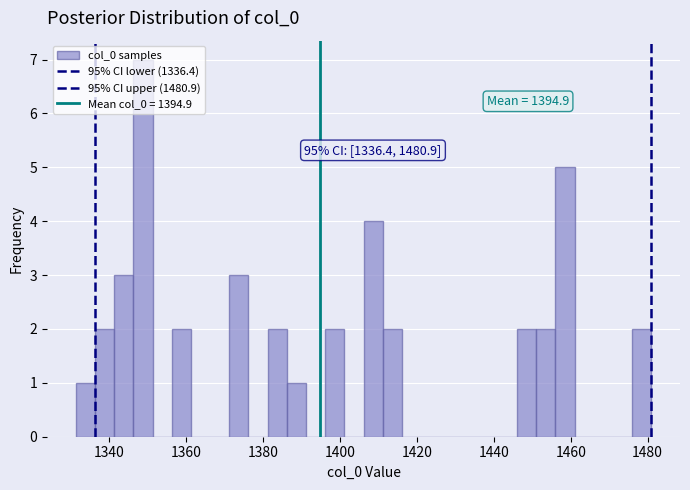

Around what value on the x-axis is the tallest bar? Give the approximate position of its centre, as read against the axis.

1348